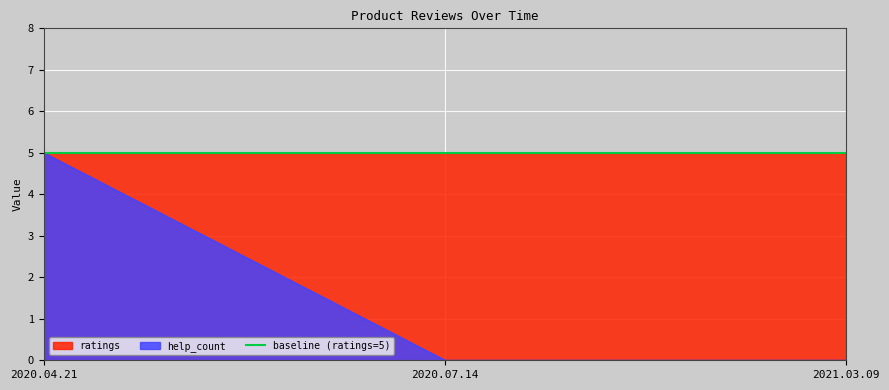

What is the label of the 3rd point from the left?

2021.03.09